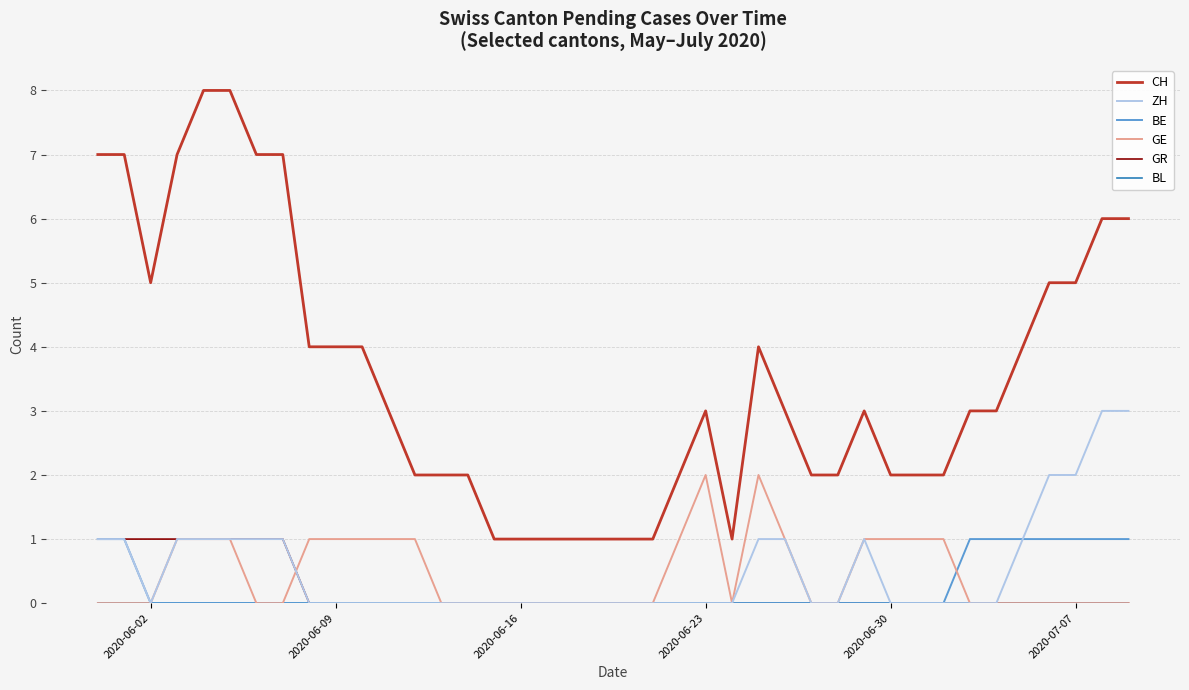

Which series has the largest total across all categories?

CH